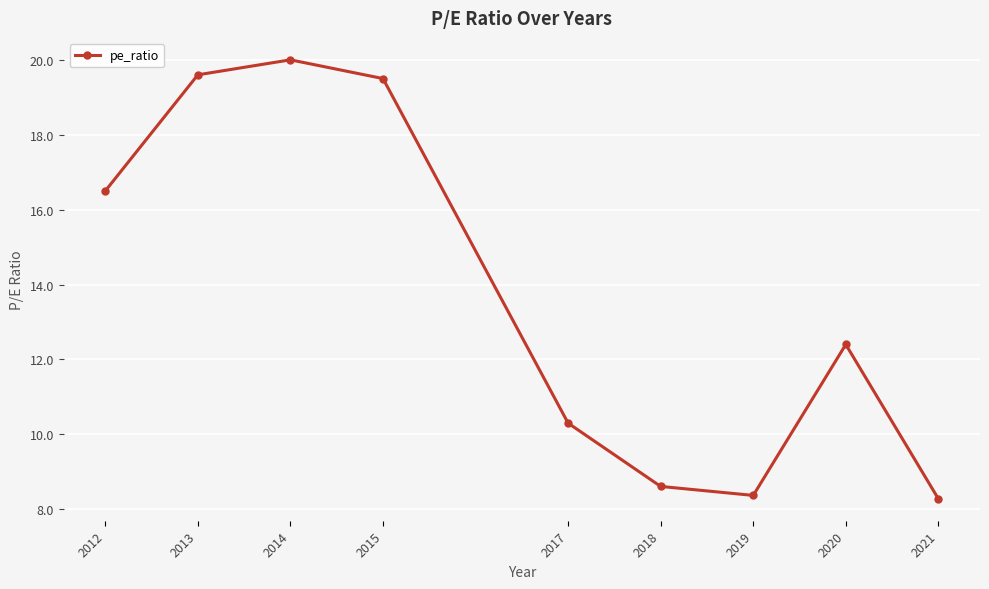

What is the ratio of the value at 2021 to the value at 2019?

1.0